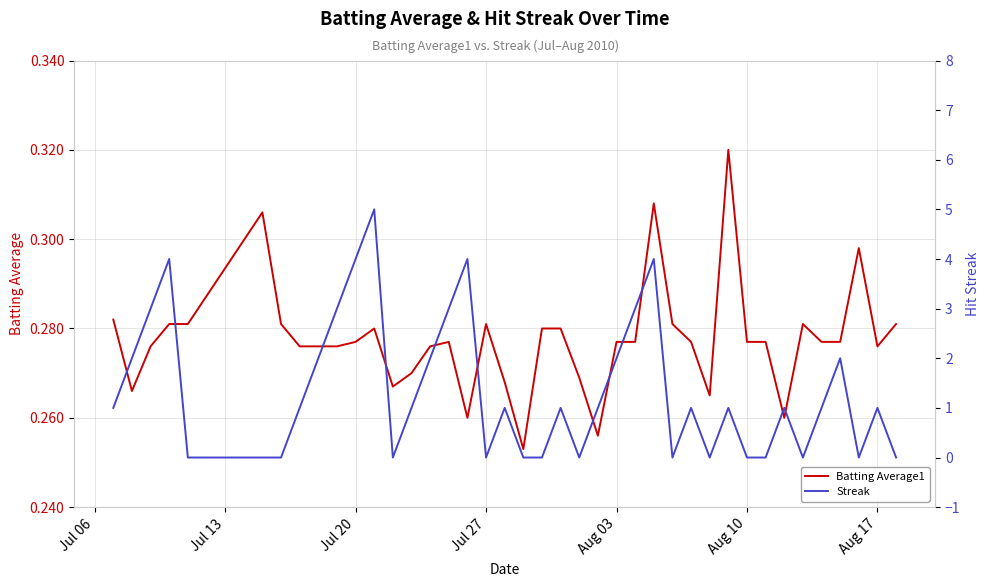

How many values in the Streak series are below 1?

15